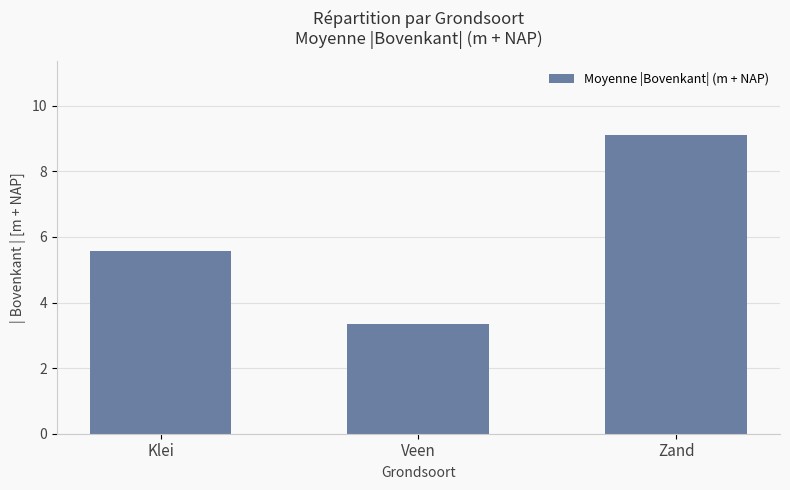

Reading left to right, transcribe all the data shown in this chart.

Klei=5.6	Veen=3.3	Zand=9.1